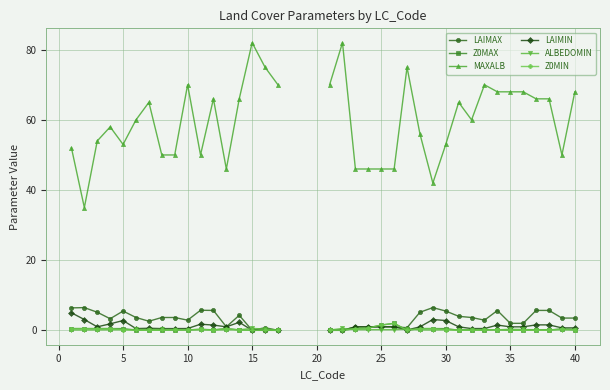

What is the value of the LAIMIN point at the 8th from the left?

0.5